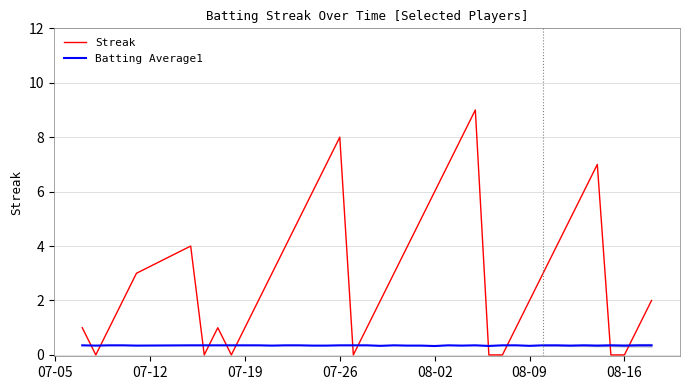

What is the lowest value of the Batting Average1 series?

0.3